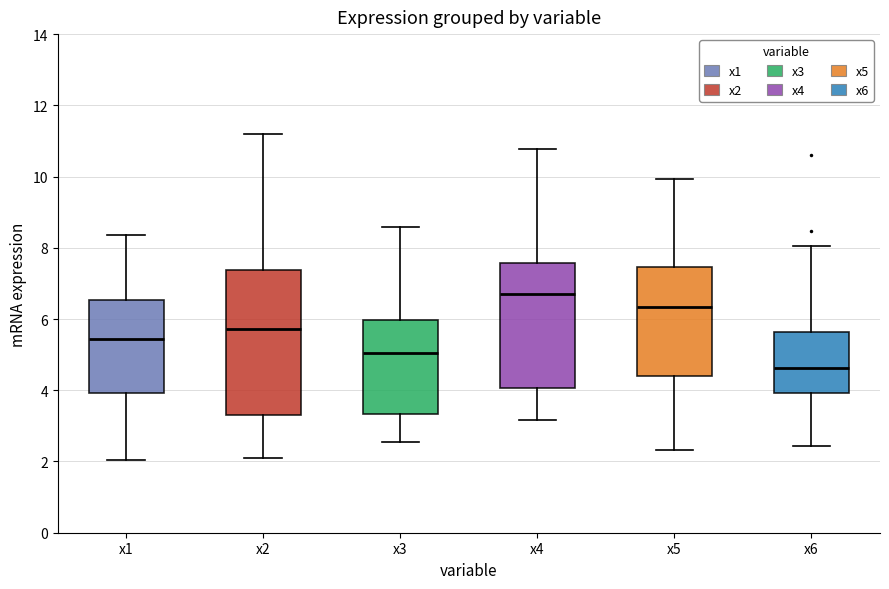

Which box has the highest median line?

x4